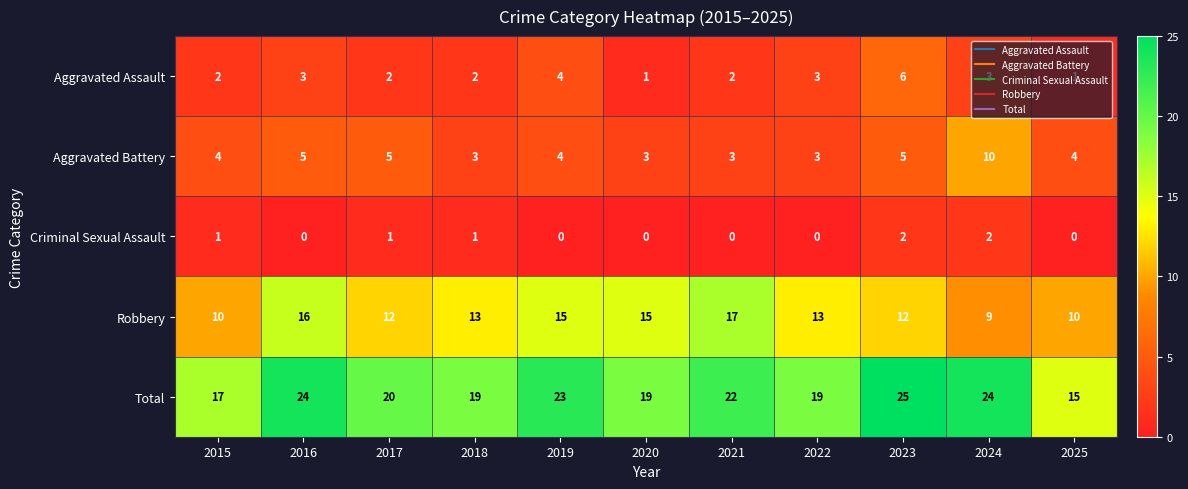

What is the average value of the Aggravated Battery series?

4